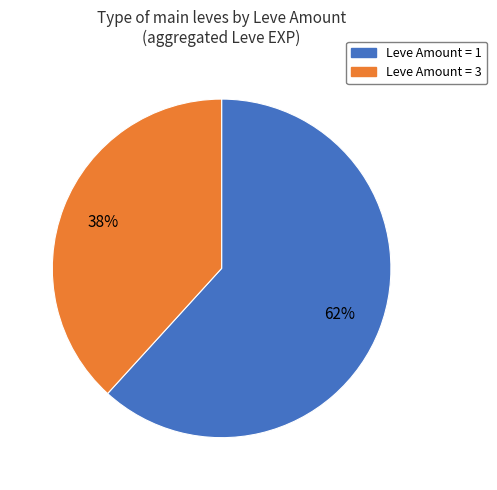

Combined, do Leve Amount = 3 and Leve Amount = 1 account for over 50%?

Yes